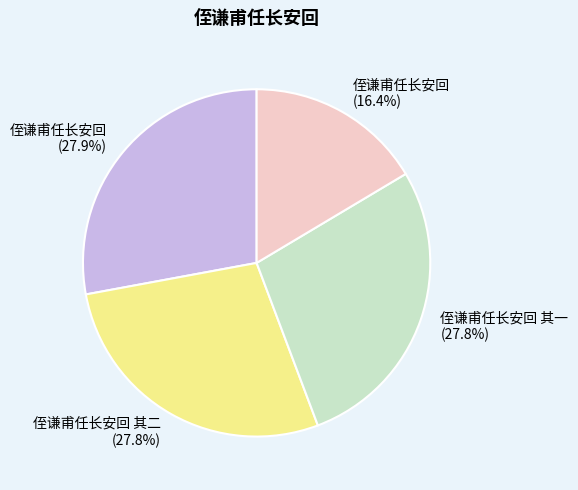

Combined, what portion of the pie is 侄谦甫任长安回 其二 (27.8%) and 侄谦甫任长安回 其一 (27.8%)?

55.7%